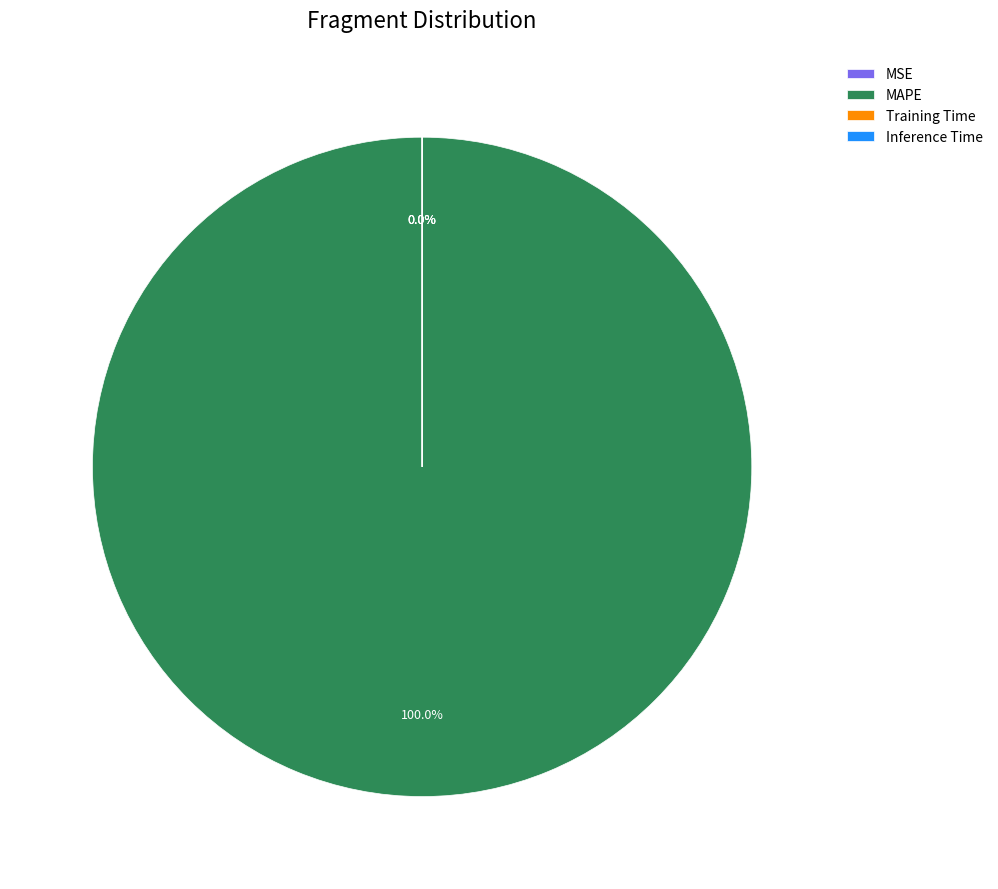

Which slice is the largest?

MAPE